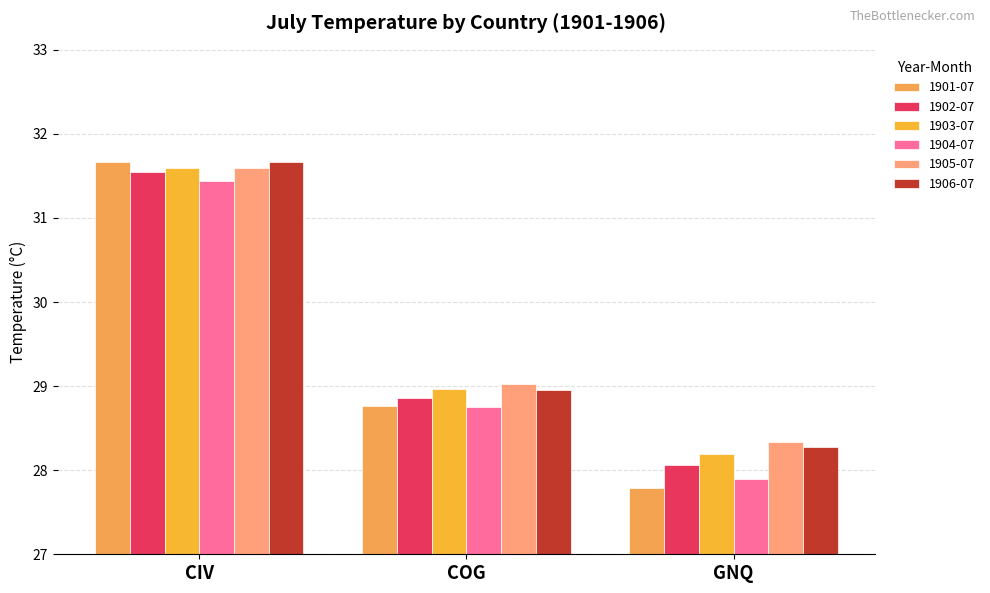

At which category does the chart reach its peak across all series?

CIV